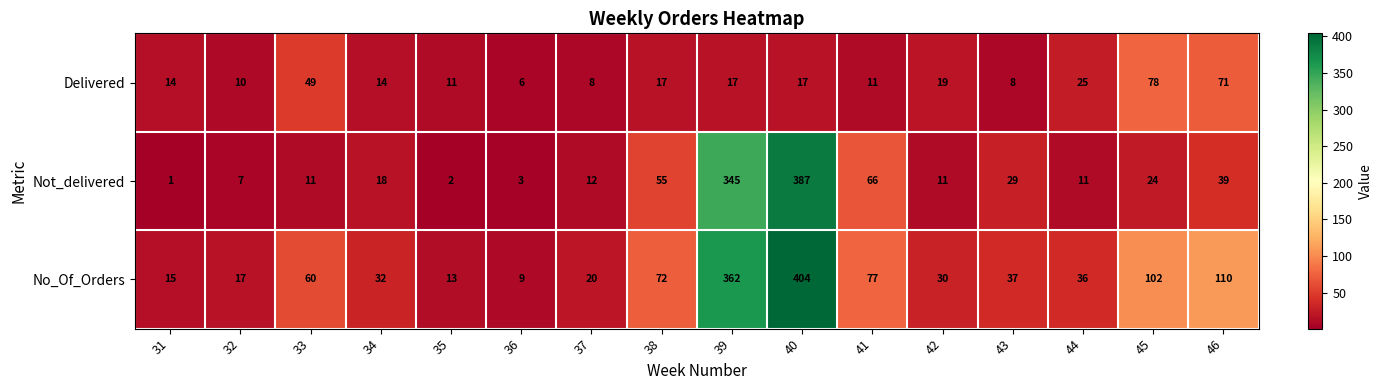

Which series has the largest range (max minus min)?

No_Of_Orders